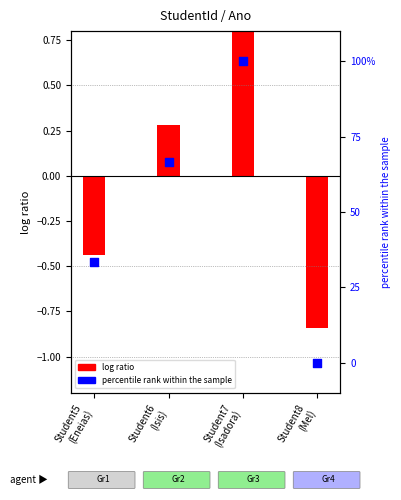

Is the value of log ratio at Student6
(Isis) greater than the value of percentile rank within the sample at Student7
(Isadora)?

No